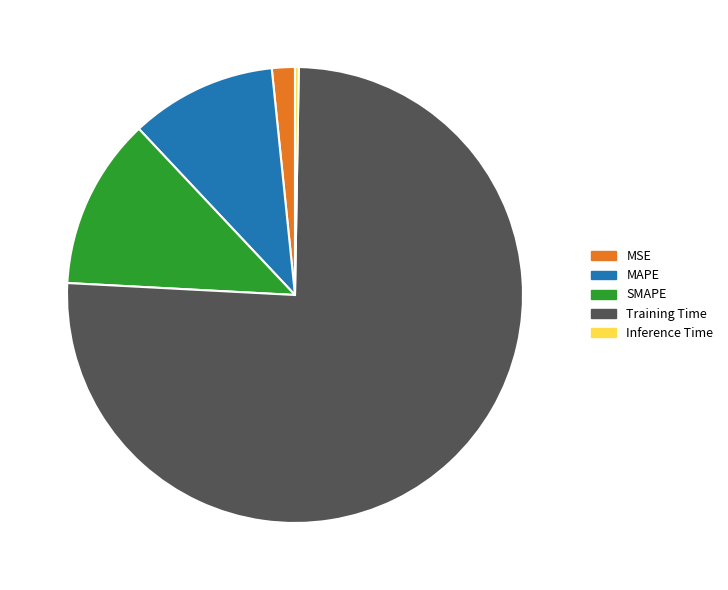

What is the majority slice?

Training Time